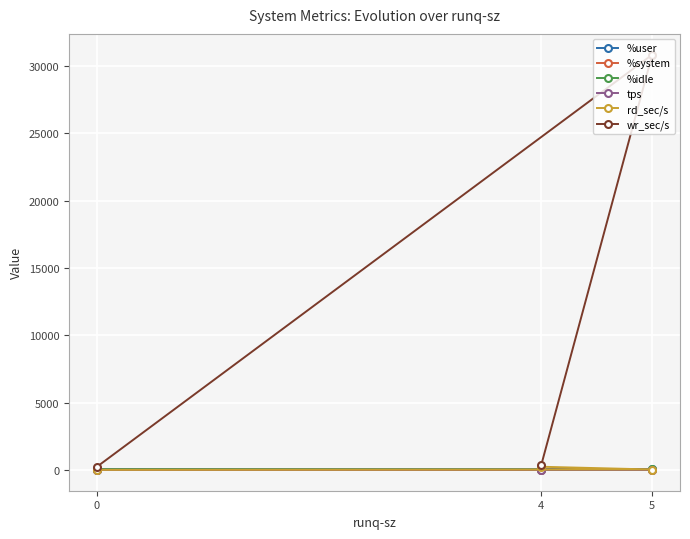

What are all the series names shown in the legend?

%user, %system, %idle, tps, rd_sec/s, wr_sec/s